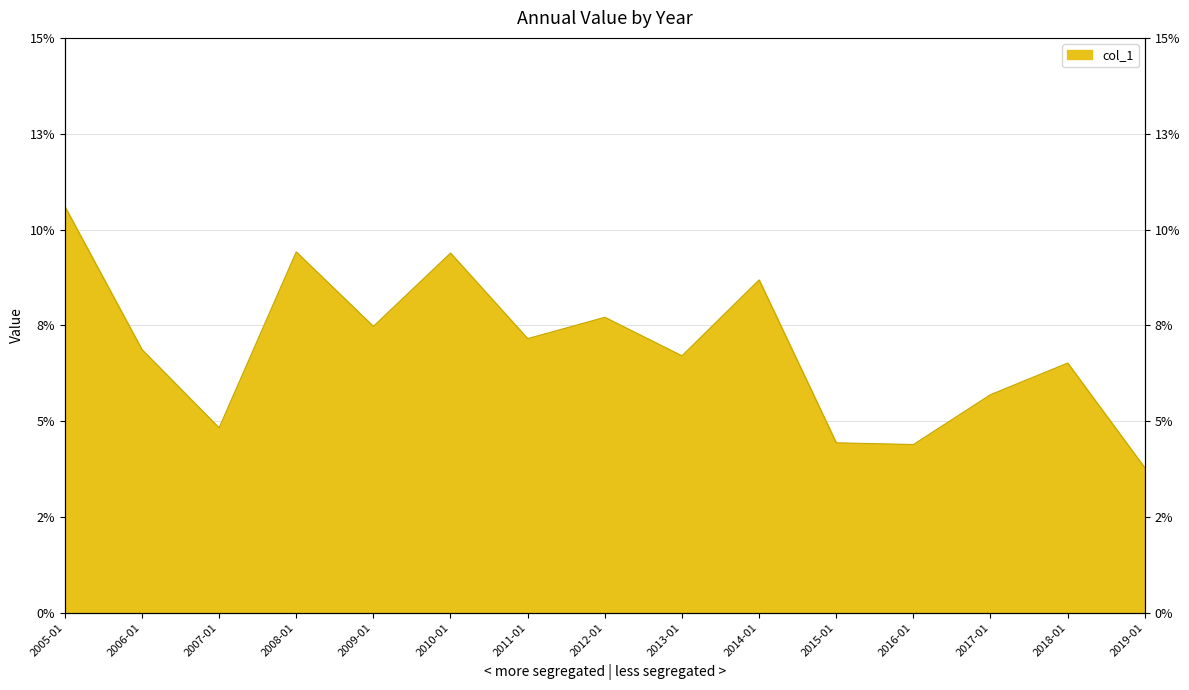

The chart shows a value of 0.0 at 2007-01. True or false?

False